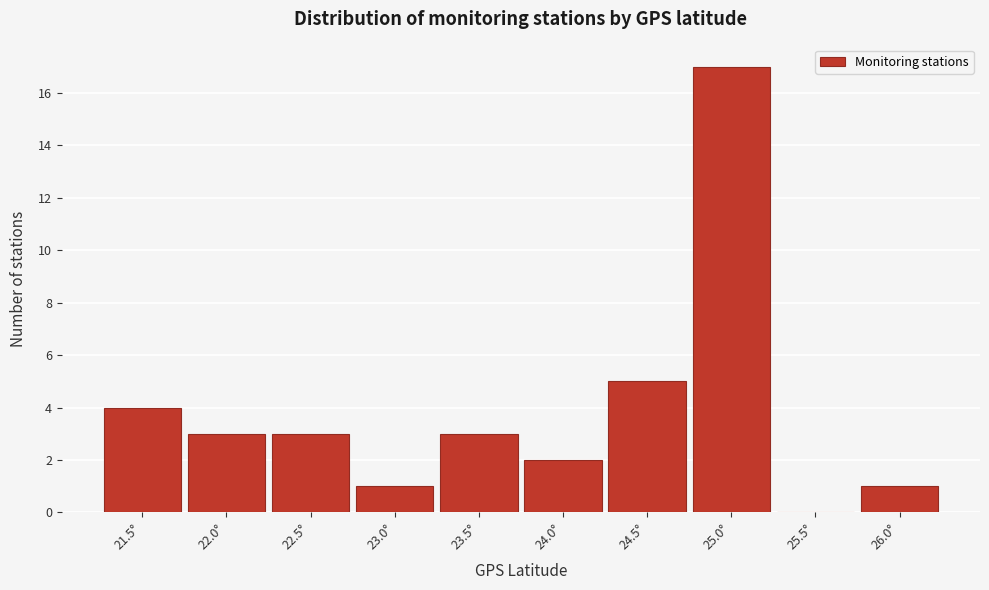

Reading left to right, what are all the values shown in this chart?

21.5°=4	22.0°=3	22.5°=3	23.0°=1	23.5°=3	24.0°=2	24.5°=5	25.0°=17	25.5°=0	26.0°=1